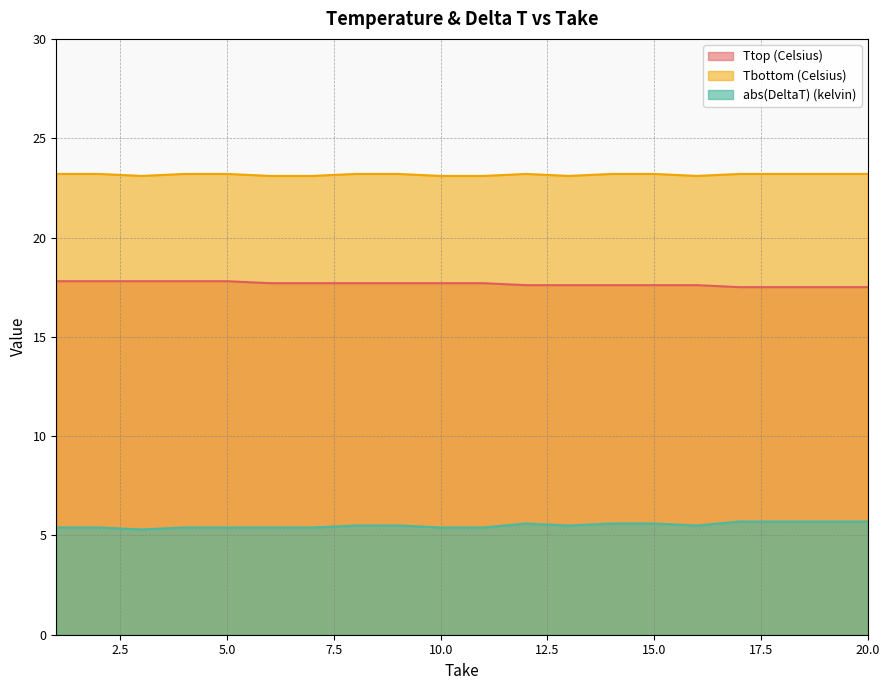

Between 12 and 18, which series saw the biggest shift?

Ttop (Celsius)